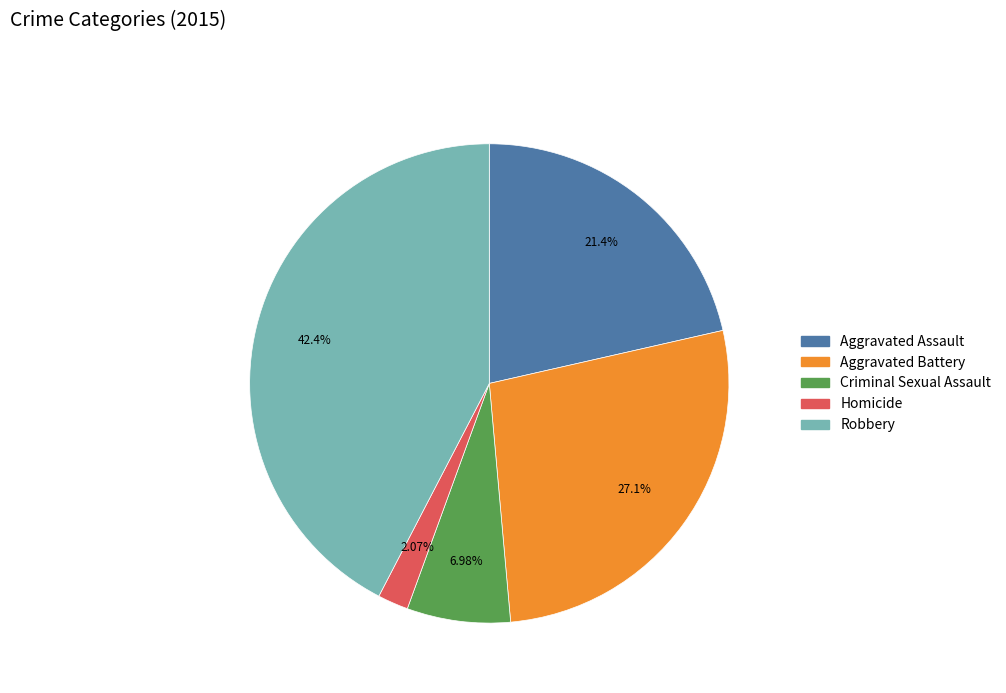

Does Homicide represent more than half of the total?

No